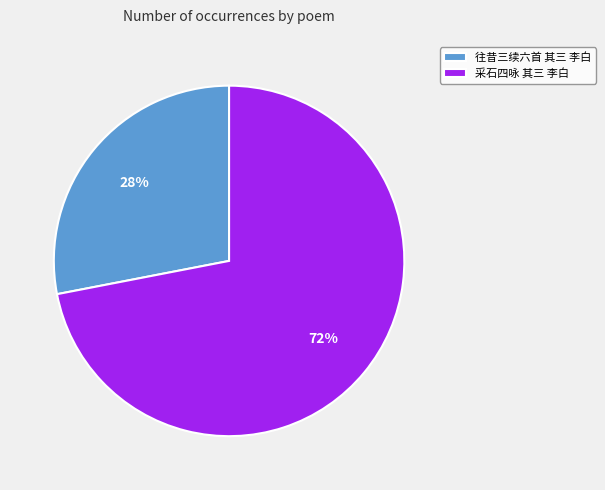

To the nearest percent, what percentage of the pie is 采石四咏 其三 李白?

72%